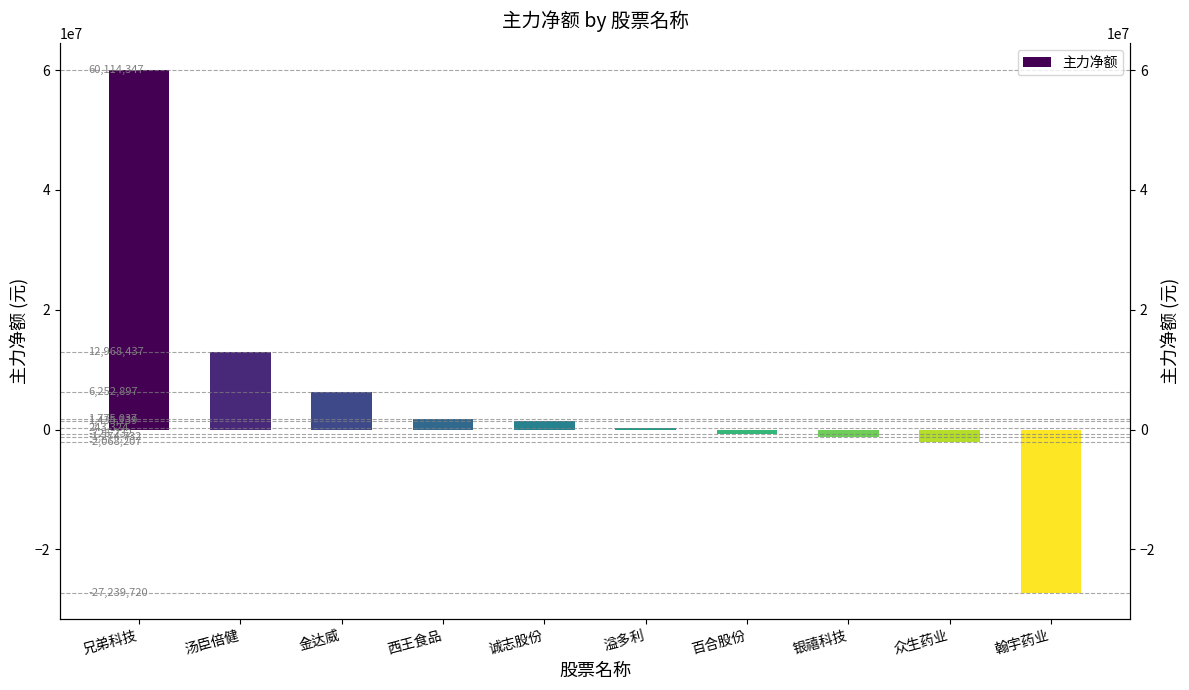

Reading left to right, list all the values displayed in this chart.

60114347	12968437	6252897	1775037	1435139	243324	-725232	-1274732	-2068207	-27239720